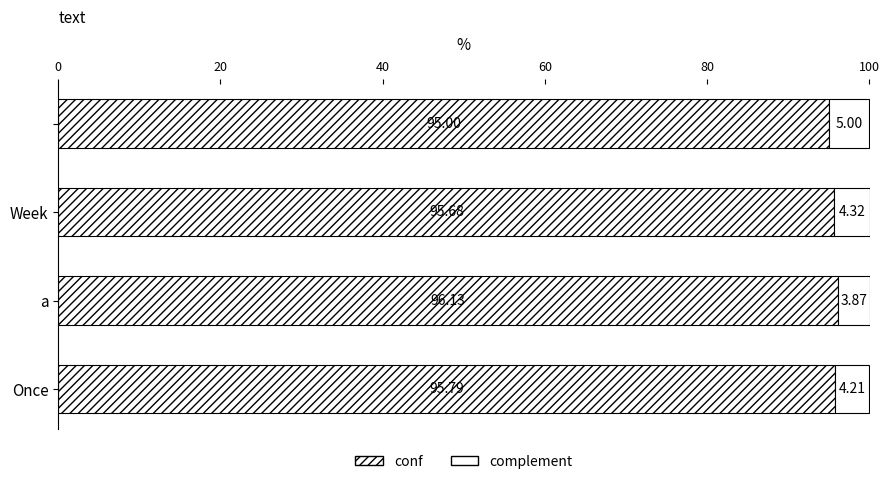

How many distinct data groups are displayed?

2